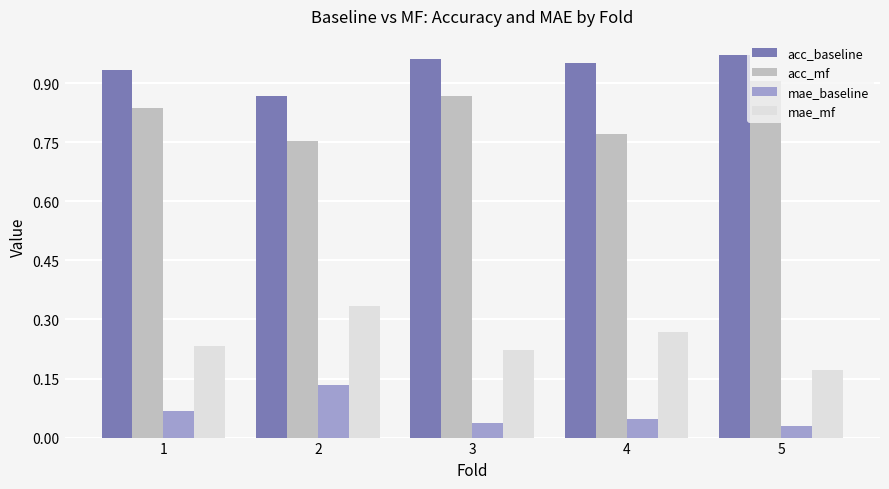

At which label is mae_mf closest to 0?

5